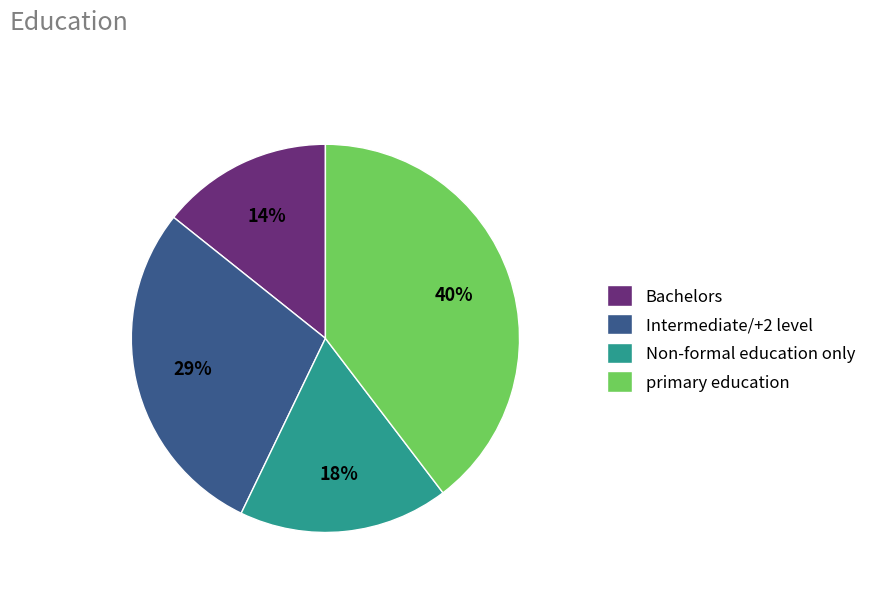

Do Non-formal education only and primary education together represent more than half of the pie?

Yes